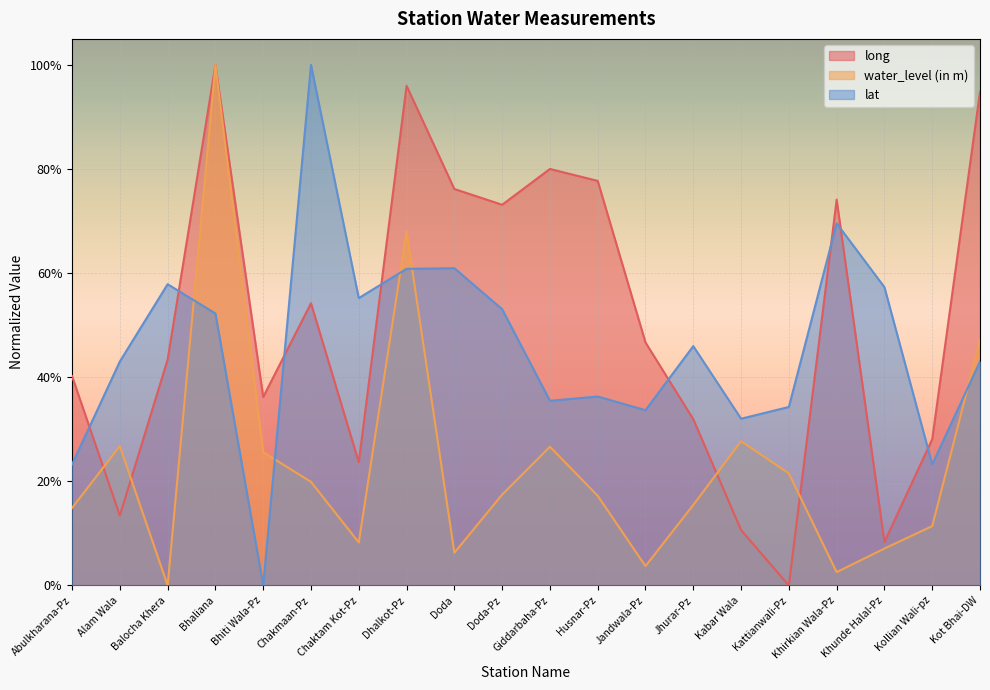

What is the value of the long point at the 5th from the left?

0.4